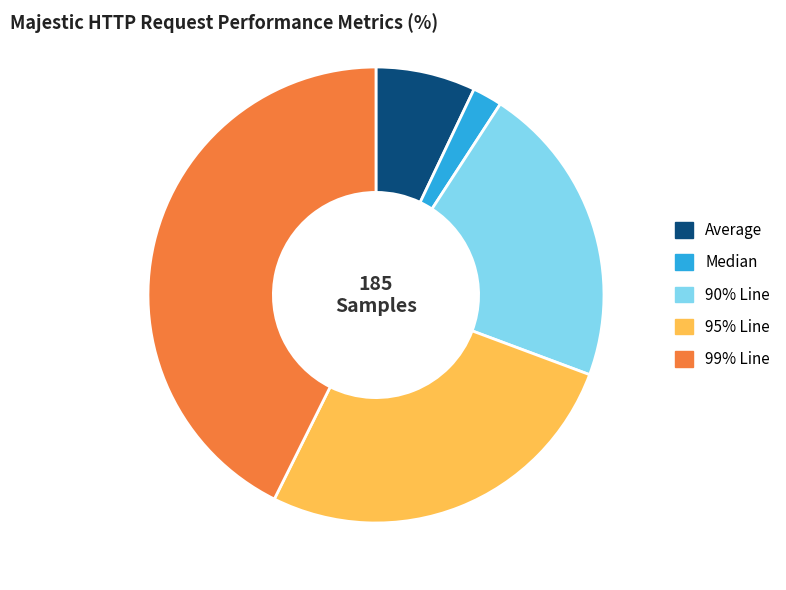

Does 90% Line account for over 50% of the chart?

No